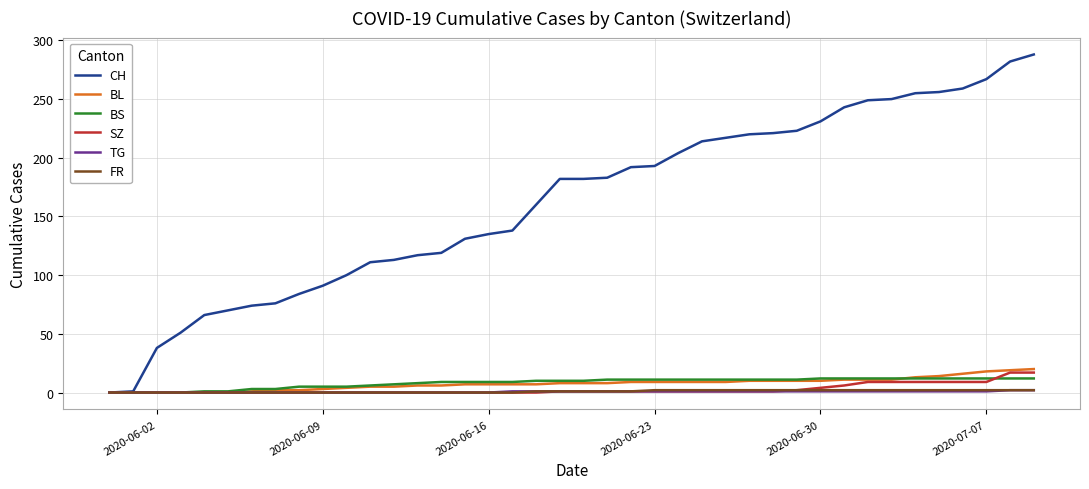

Does the chart have visible grid lines?

Yes